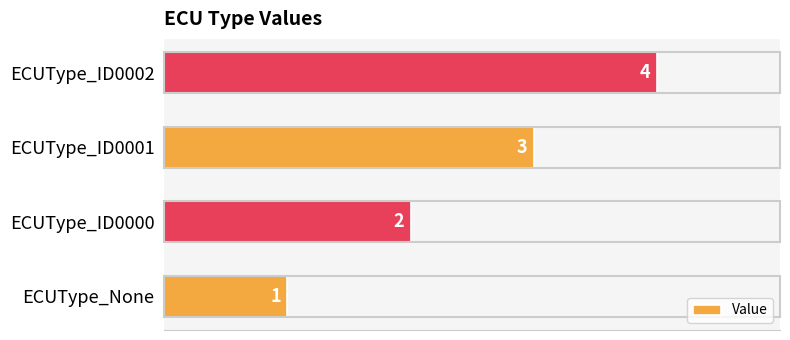

The value at ECUType_ID0000 is 1. True or false?

False